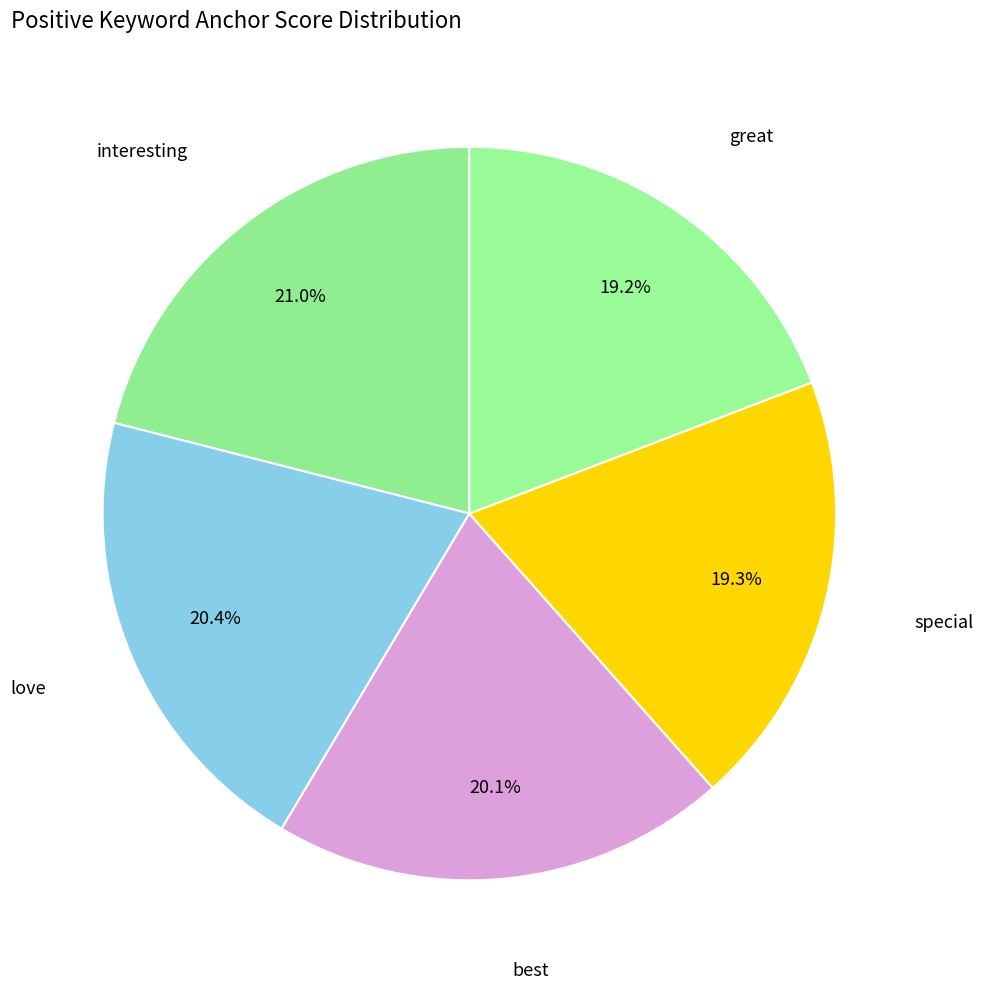

Which slice is the largest?

interesting